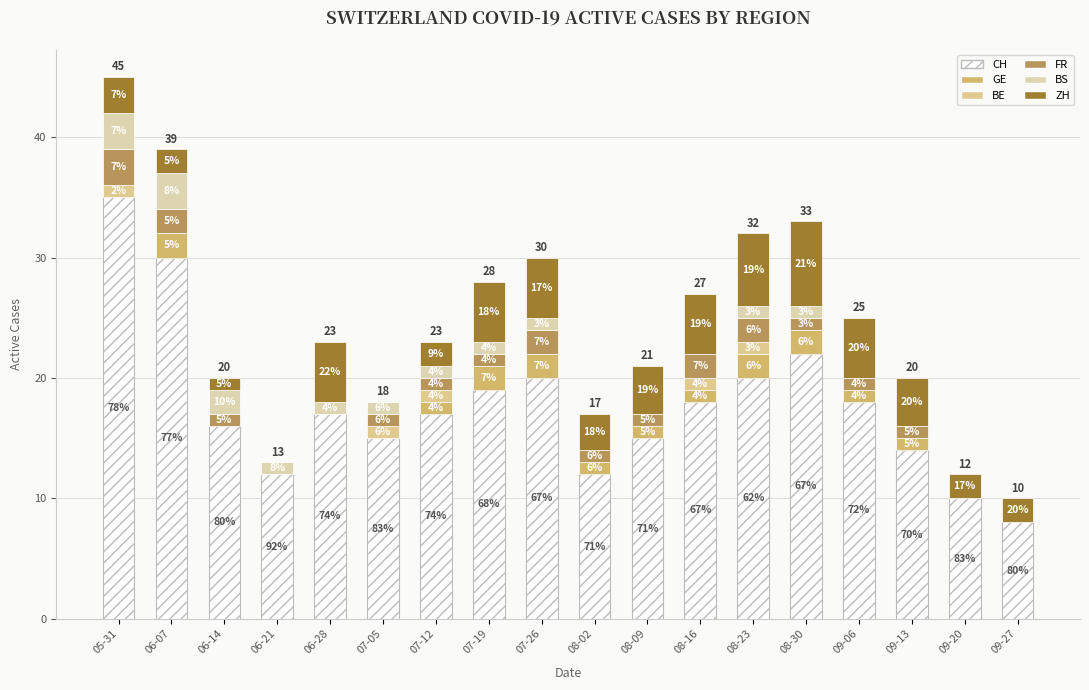

Count the number of data series in this chart.

6